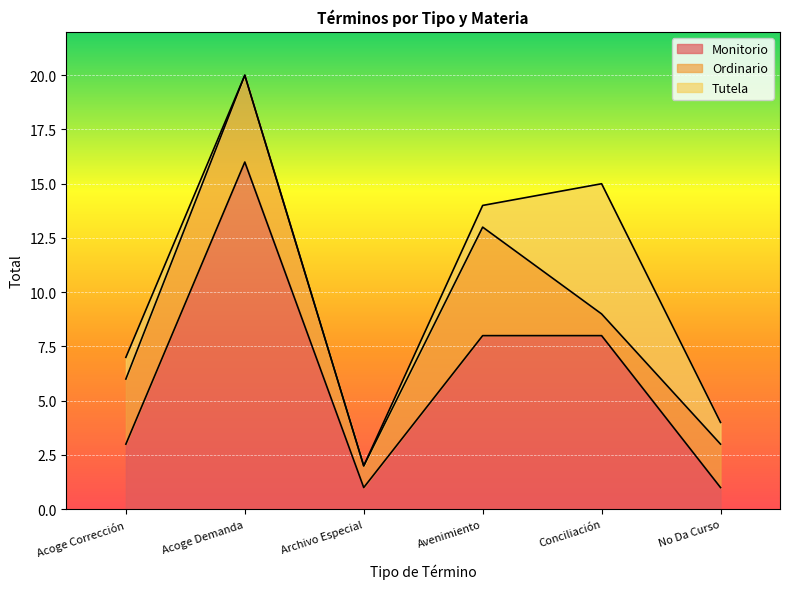

What is the total value across all series at Acoge Demanda?

20